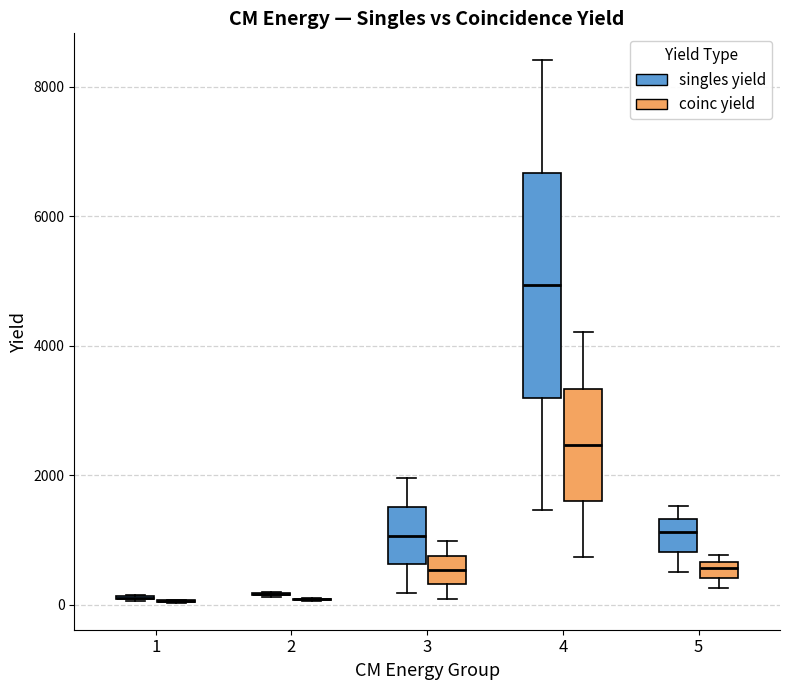

Where does the upper whisker of the box for 3 (singles yield) end on the y-axis? The values are not printed on the chart, so give them approximately, as read against the axis.

2000